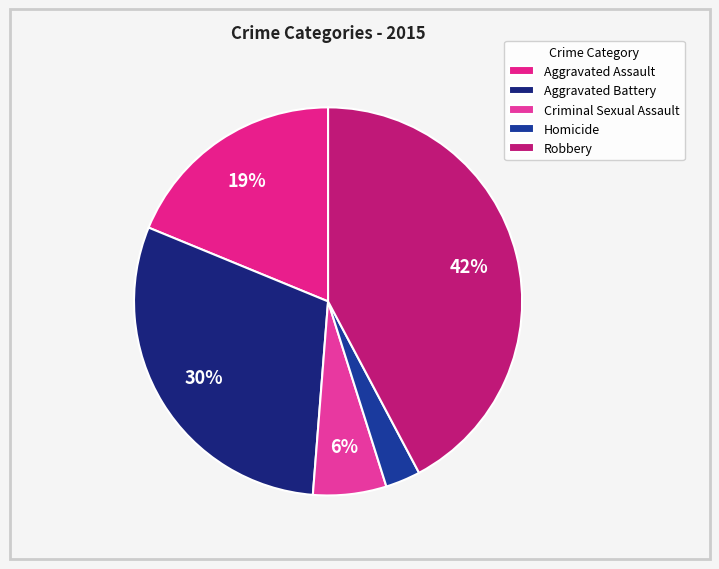

Which has a higher value, Aggravated Battery or Criminal Sexual Assault?

Aggravated Battery